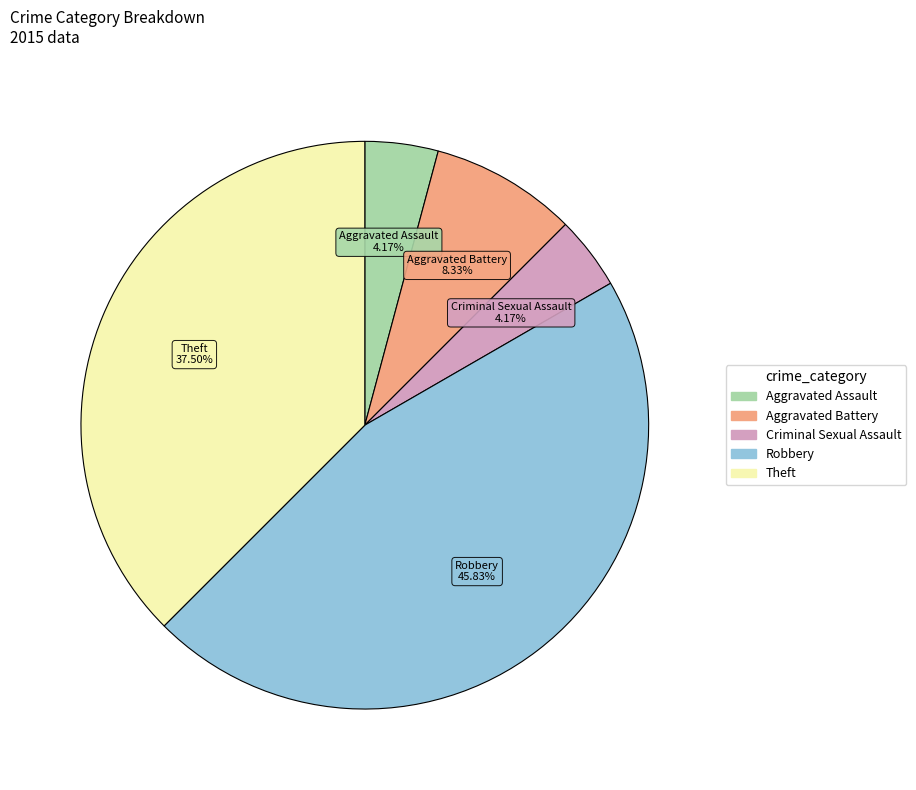

Is it true that Criminal Sexual Assault is 4% of the pie?

True